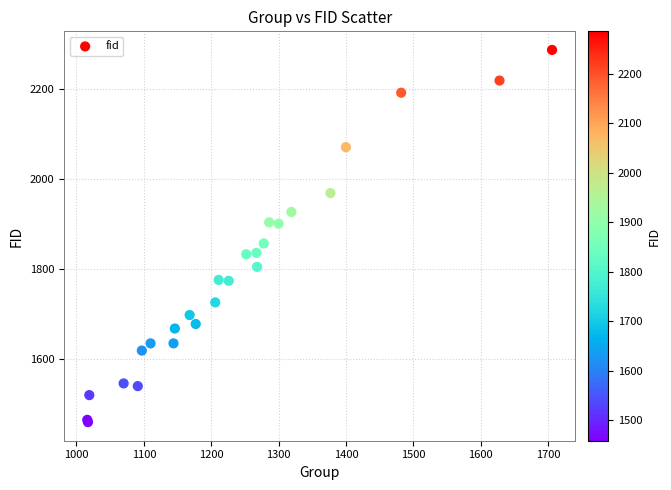

What Y value in the scatter plot is closest to 1872?

1856